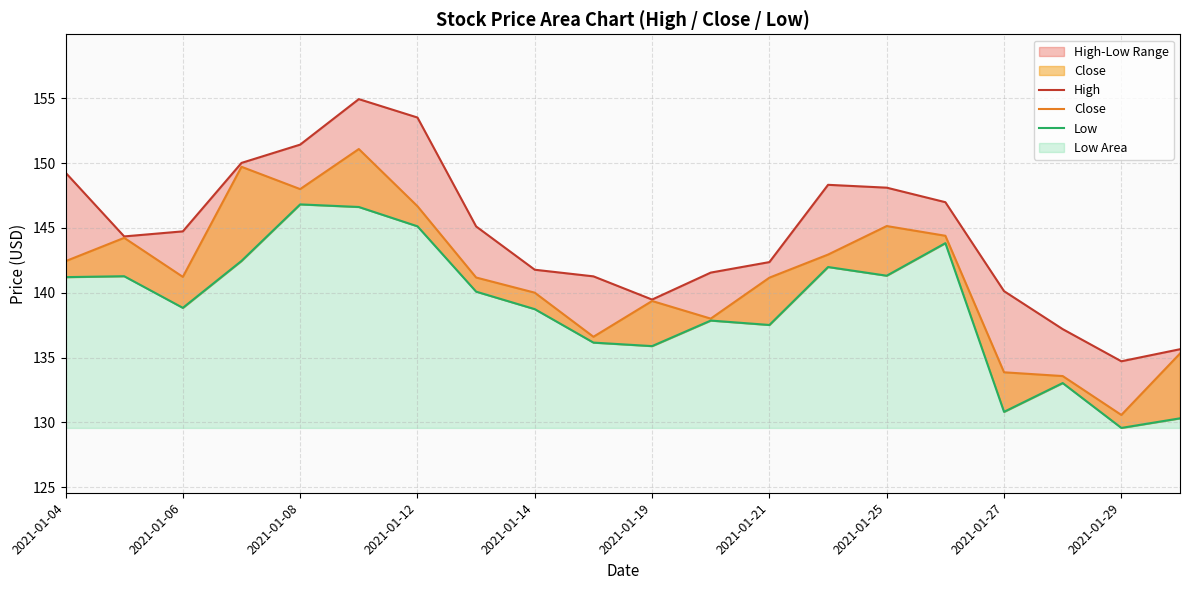

Is the value of Close at 2021-01-12 greater than the value of High at 11?

Yes